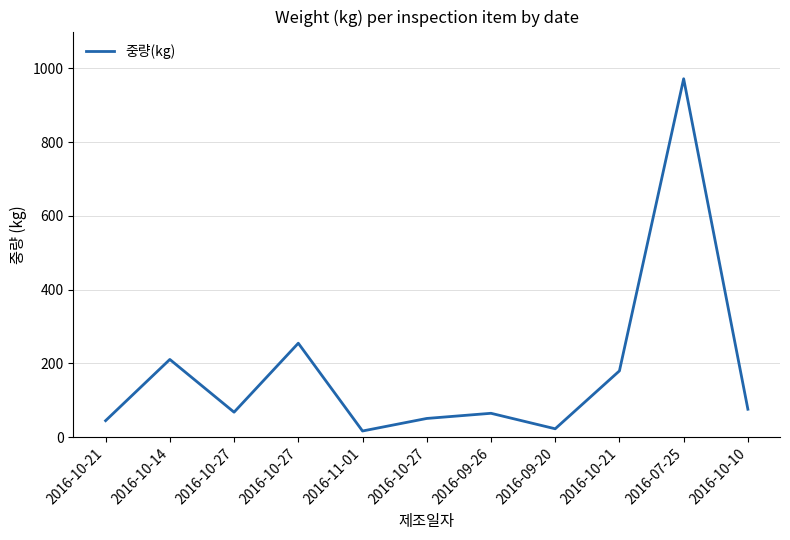

What is the ratio of the value at 2016-10-27 to the value at 2016-10-14?

0.2